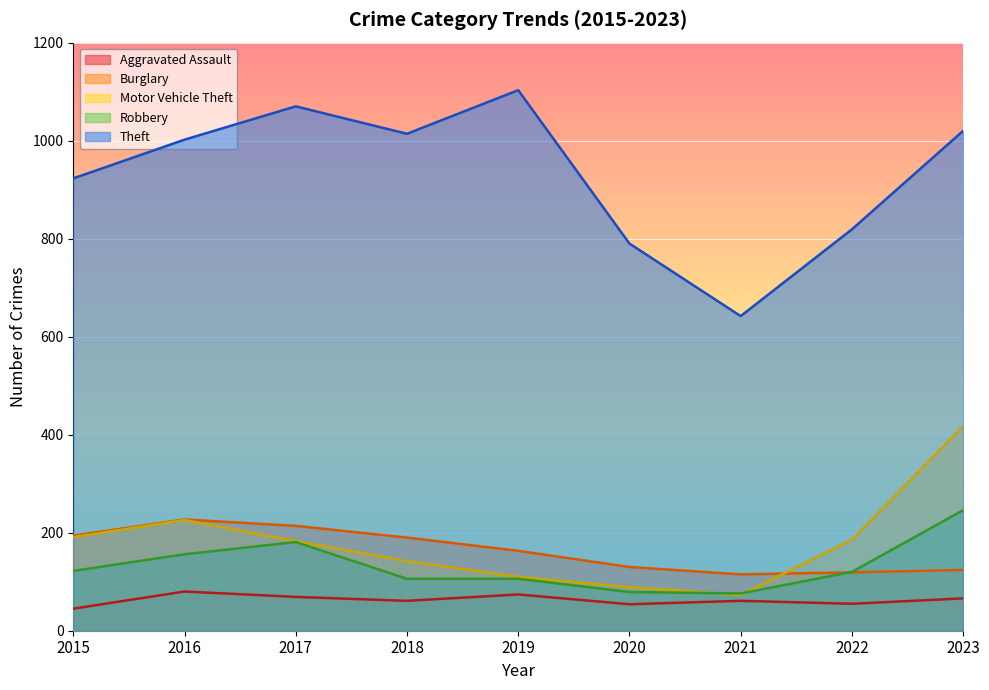

Reading right to left, list all the values displayed in this chart.

Aggravated Assault: 66	55	61	54	74	61	69	80	45
Burglary: 124	119	115	130	163	190	214	227	194
Motor Vehicle Theft: 417	186	73	89	110	142	183	226	191
Robbery: 246	120	76	79	106	106	181	156	122
Theft: 1020	819	642	790	1103	1014	1070	1002	923